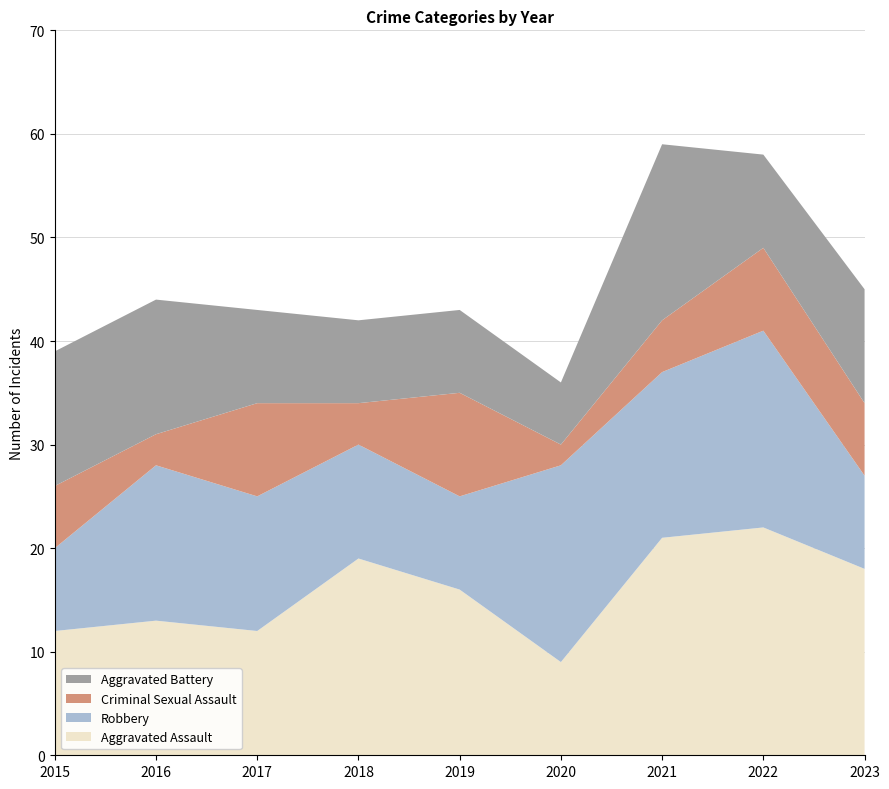

Reading left to right, extract all data points from this chart.

Aggravated Assault: 12	13	12	19	16	9	21	22	18
Robbery: 8	15	13	11	9	19	16	19	9
Criminal Sexual Assault: 6	3	9	4	10	2	5	8	7
Aggravated Battery: 13	13	9	8	8	6	17	9	11